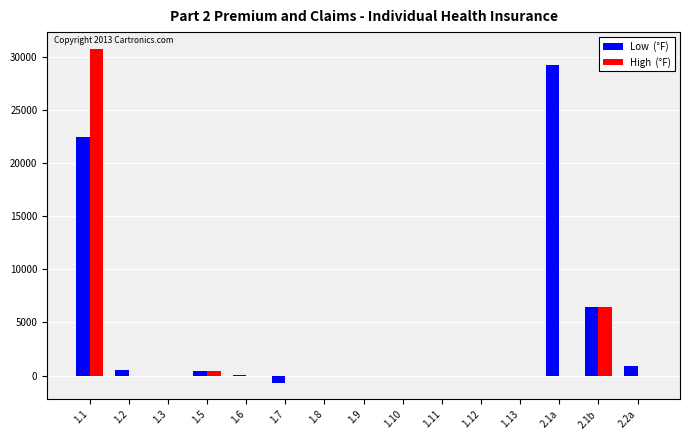

At which category is the sum across all series the highest?

1.1